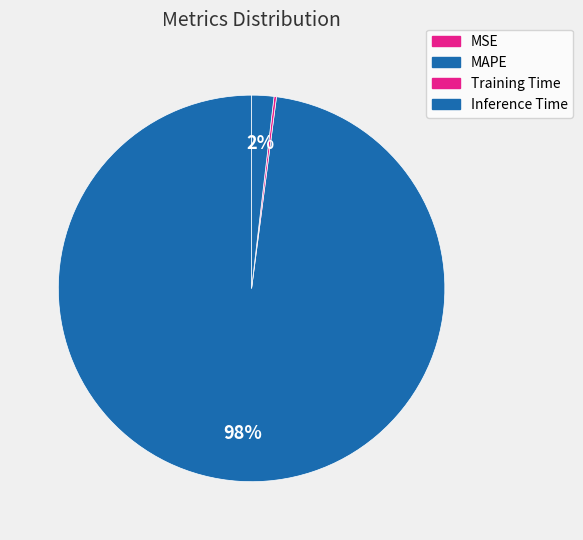

What is the change in value from Training Time to Inference Time?

+0.9